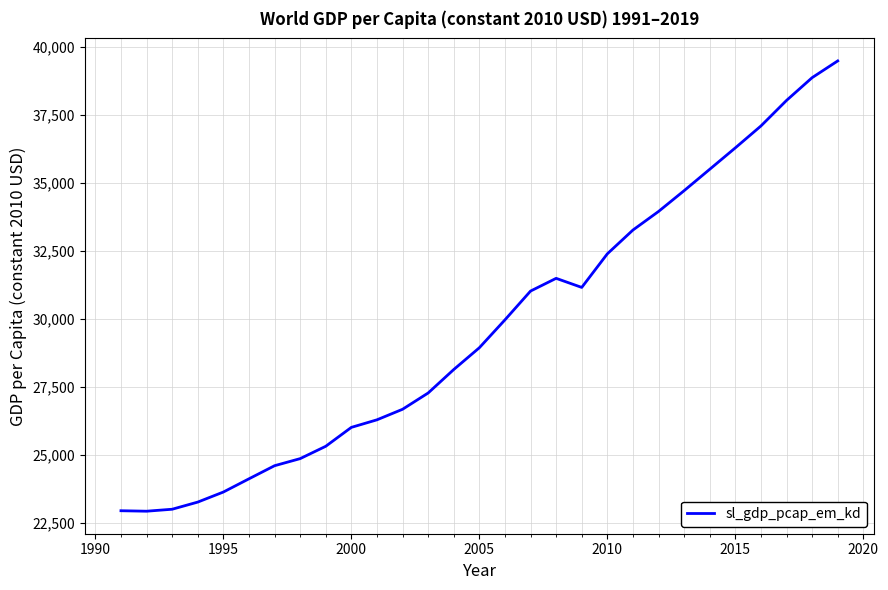

What is the difference between the maximum and minimum values?

16564.7